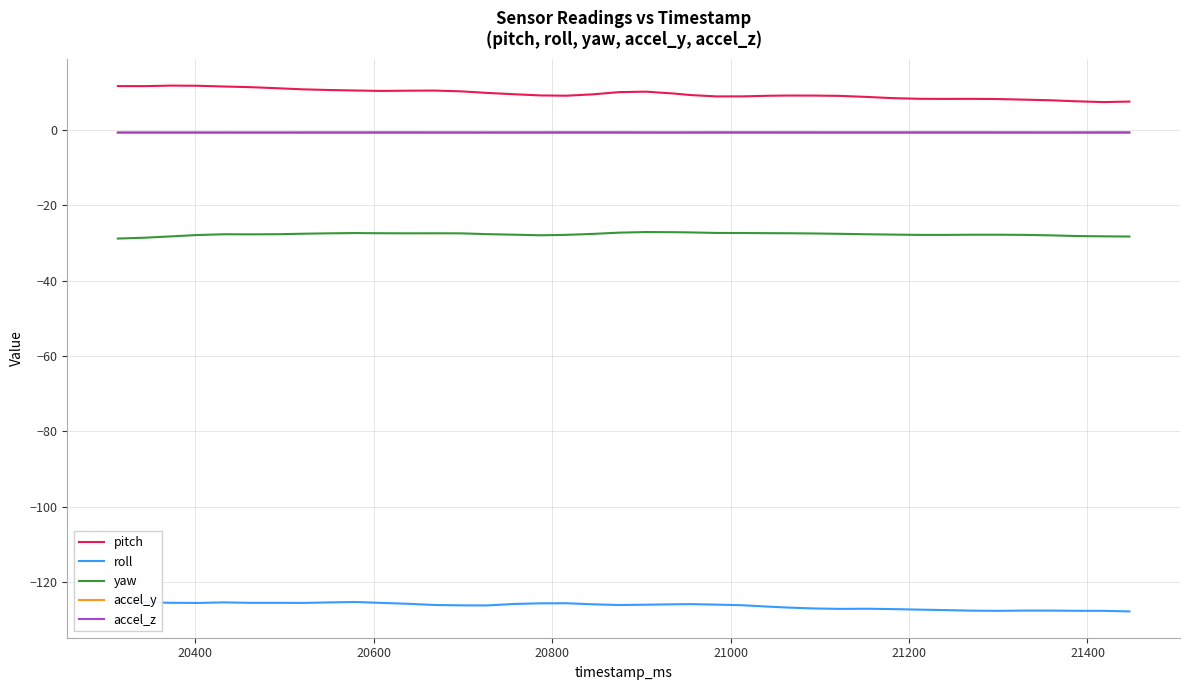

How many categories are shown in the chart?

40